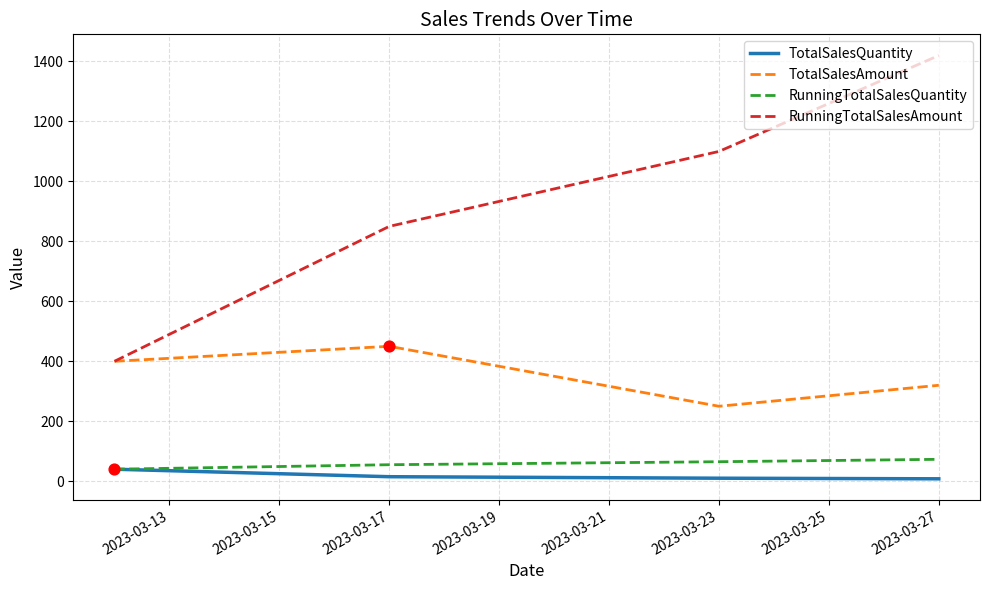

Which series has the largest range (max minus min)?

RunningTotalSalesAmount